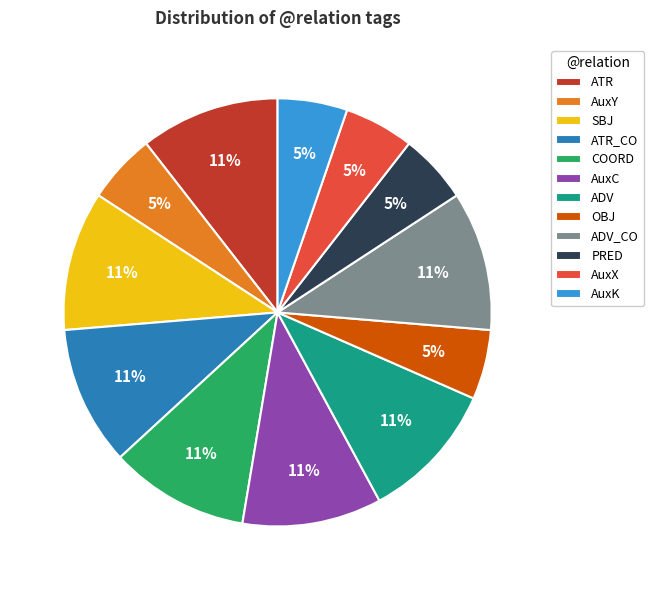

To the nearest percent, what is the average slice percentage?

8%